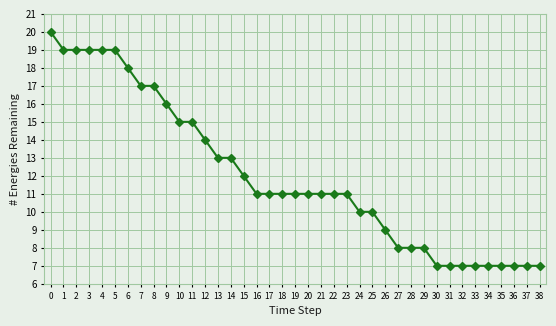

How many series are shown in this chart?

1